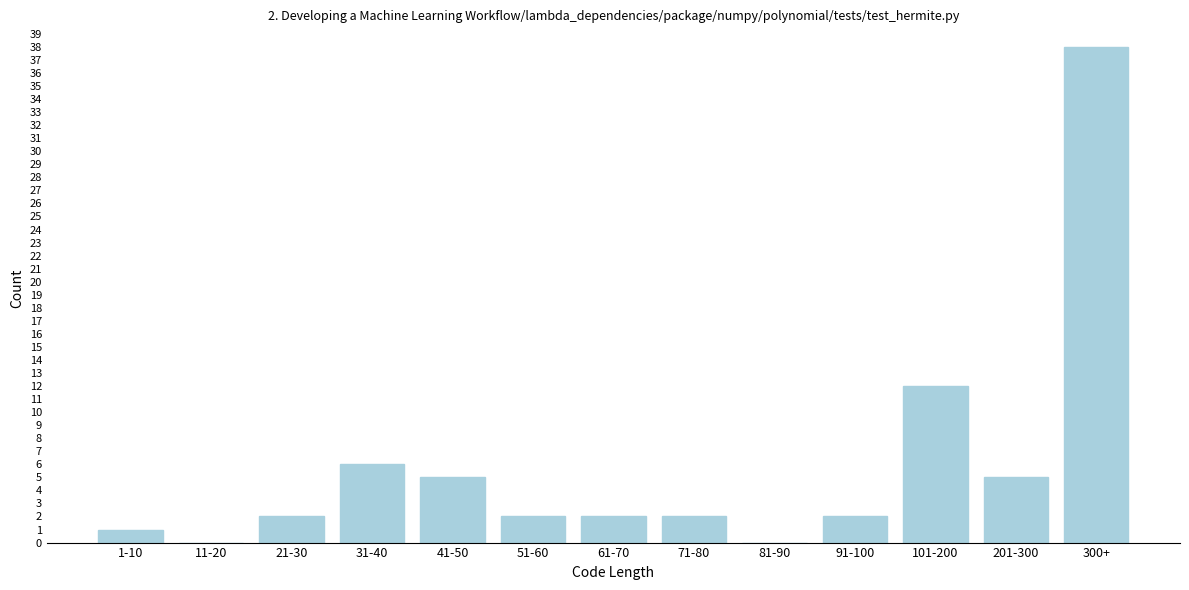

Reading left to right, transcribe all the data shown in this chart.

1-10=1	11-20=0	21-30=2	31-40=6	41-50=5	51-60=2	61-70=2	71-80=2	81-90=0	91-100=2	101-200=12	201-300=5	300+=38